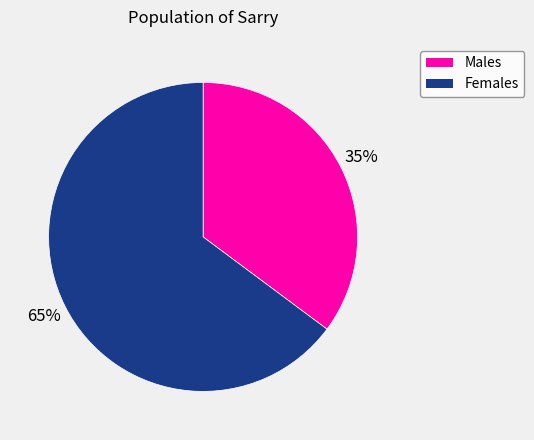

Count the number of slices in the pie.

2